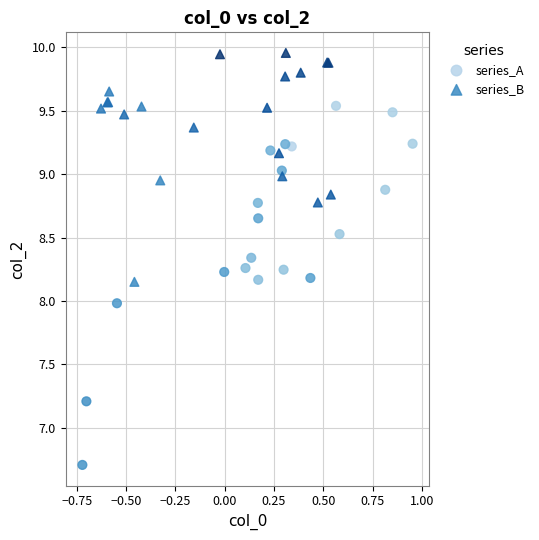

Which series reaches the maximum Y coordinate?

series_B